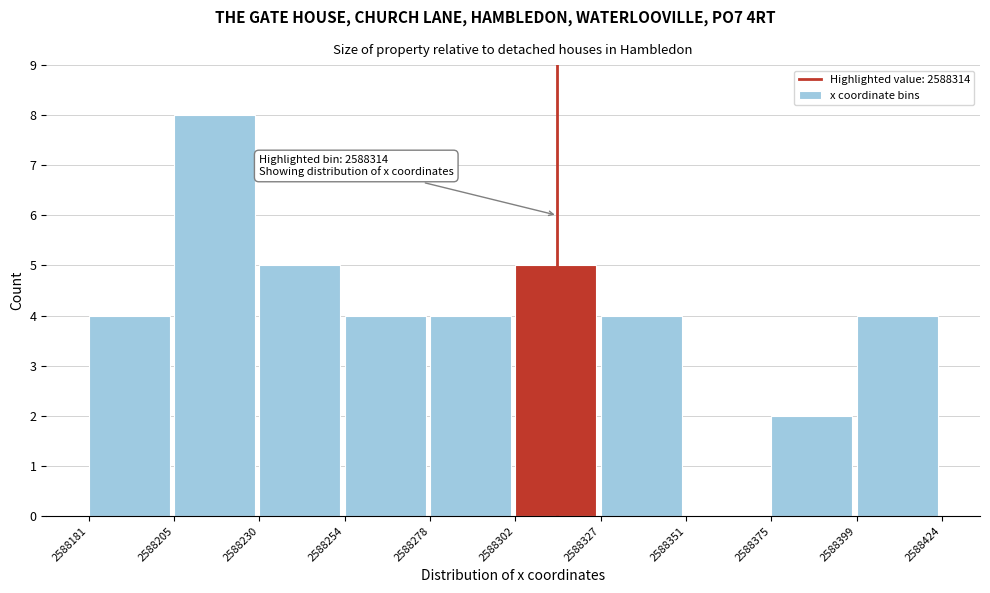

Which range on the x-axis has the tallest bar?

2588205 to 2588230